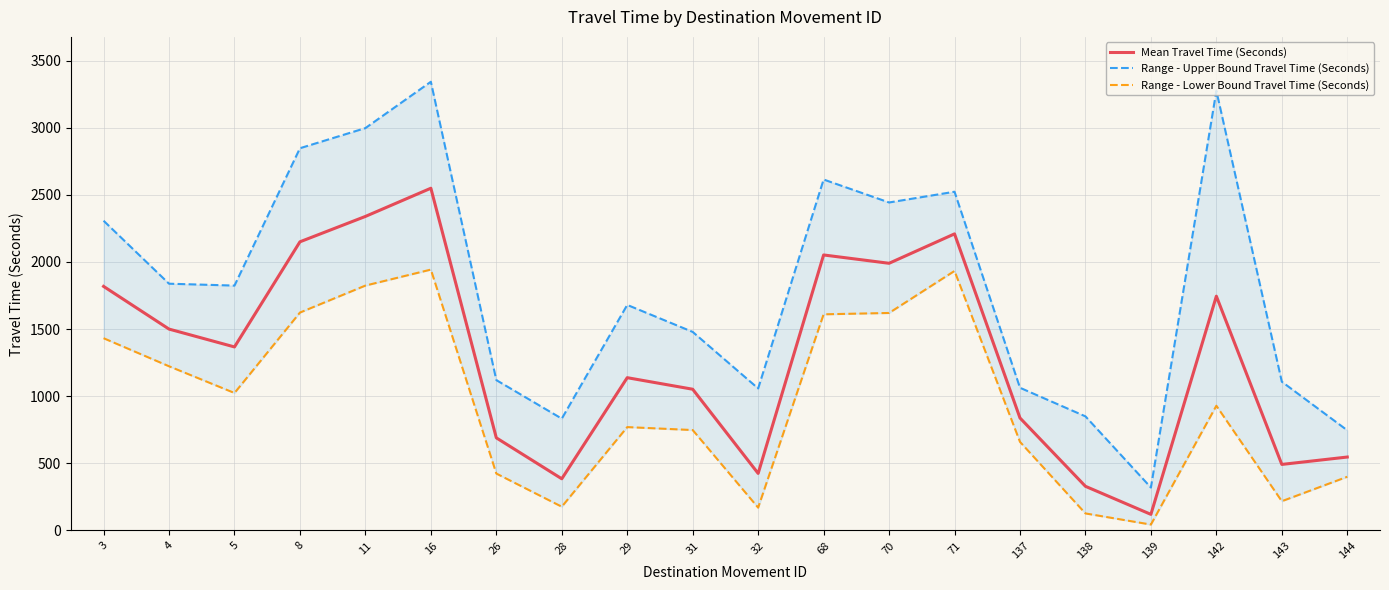

At which label does Range - Upper Bound Travel Time (Seconds) reach its minimum?

139